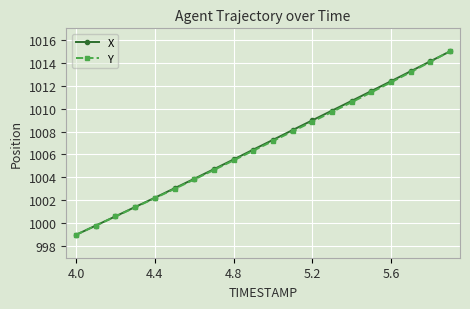

What is the value of the Y point at the 4th from the left?

1001.4